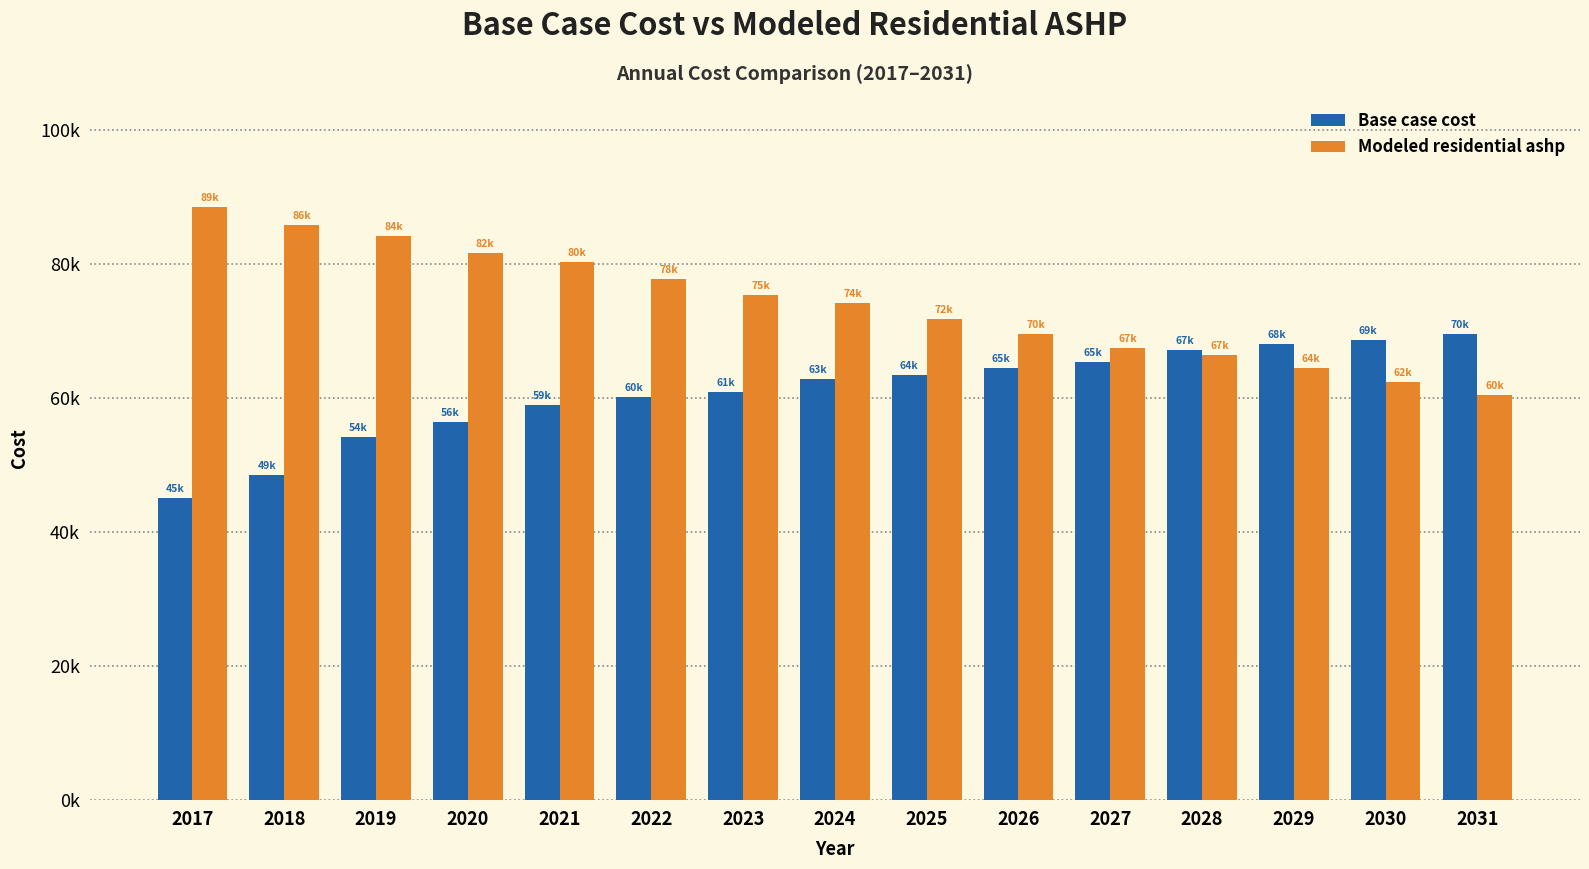

What is the sum of the Base case cost values at 2021 and 2019?

113375.0